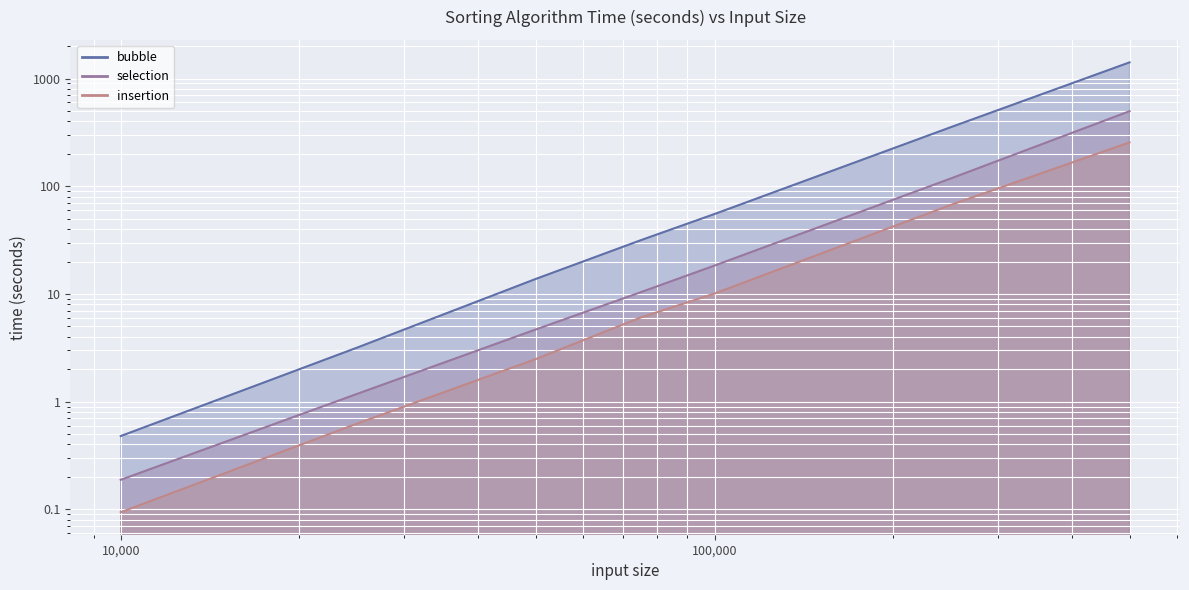

What is the average value of the insertion_line series?

48.8